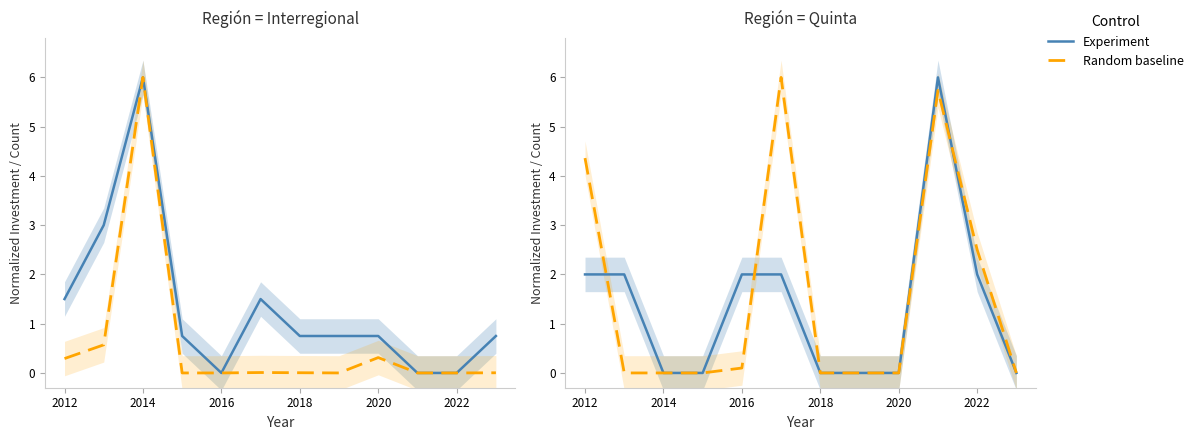

What is the difference between the Experiment values at 2012 and 8?

2.0